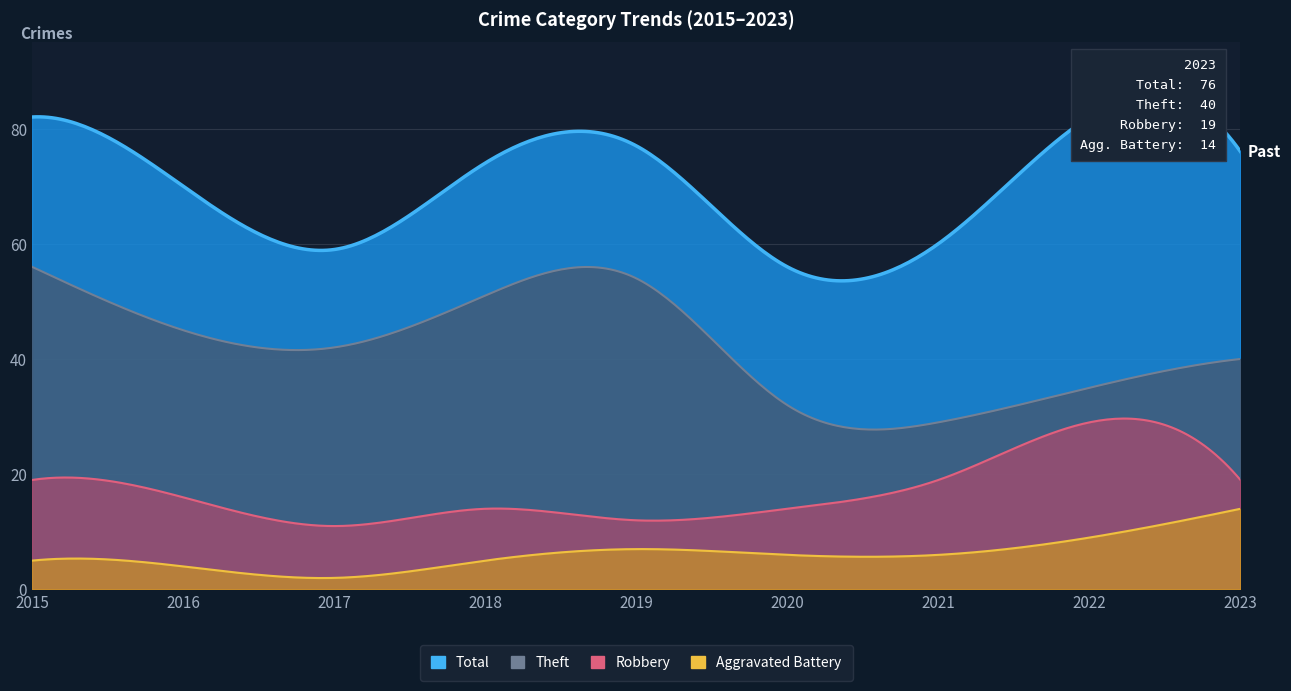

True or false: Robbery and Theft intersect in this chart.

False